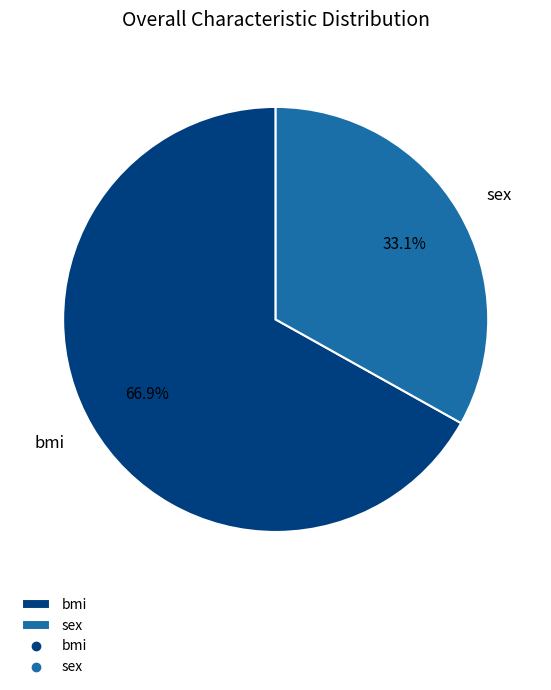

Approximately how many times larger is the value at sex compared to bmi?

0.5